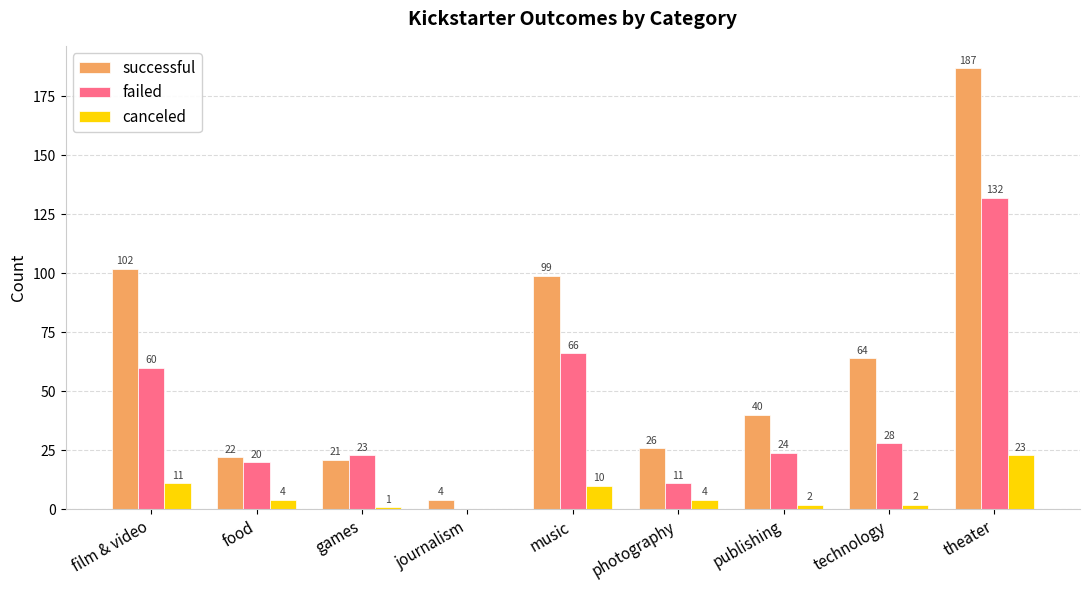

Which series changed the most between film & video and journalism?

successful